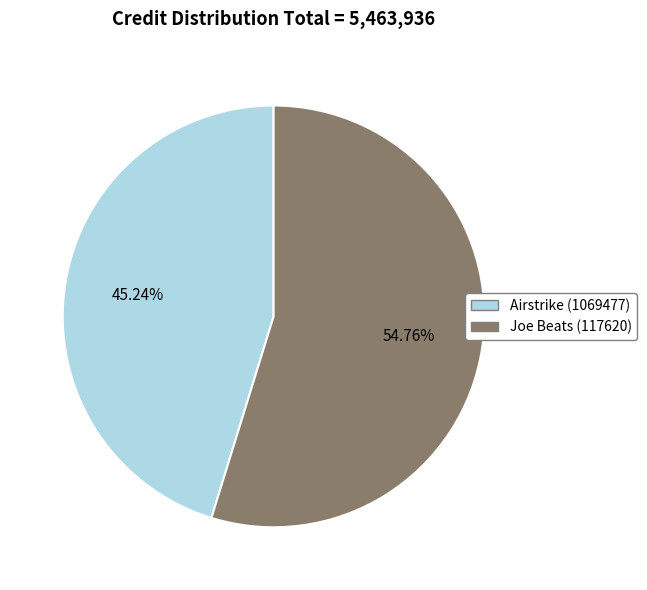

What is the smallest slice in the pie chart?

Airstrike (1069477)